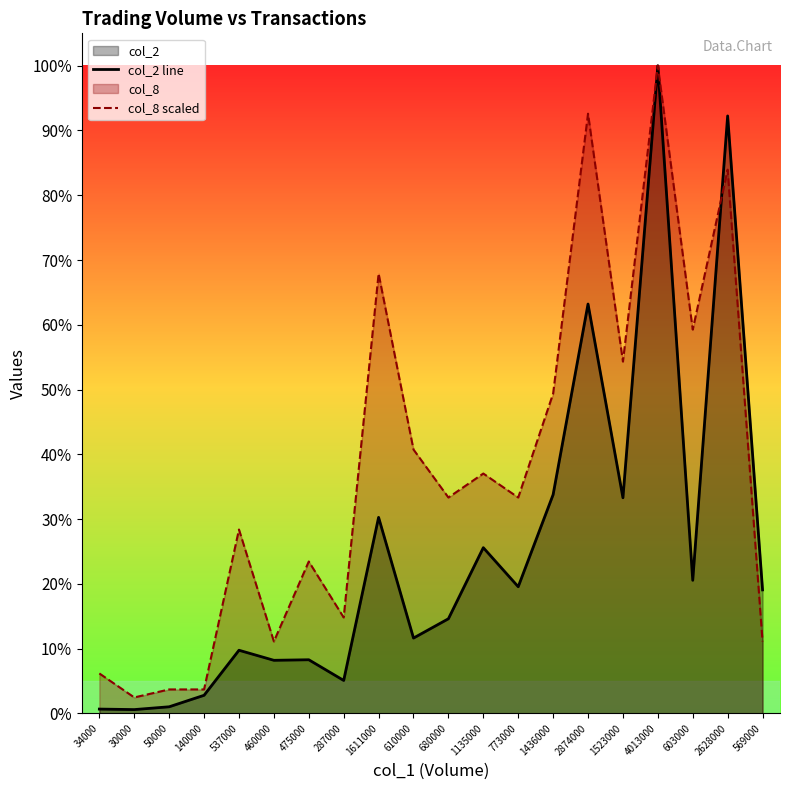

The value of col_8 scaled at 475000 is 882920.6. True or false?

True